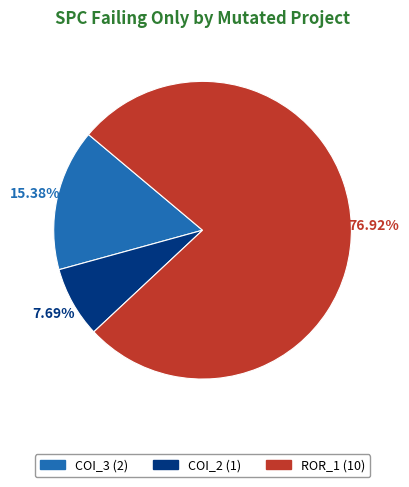

Is there any slice that represents more than half of the pie?

Yes